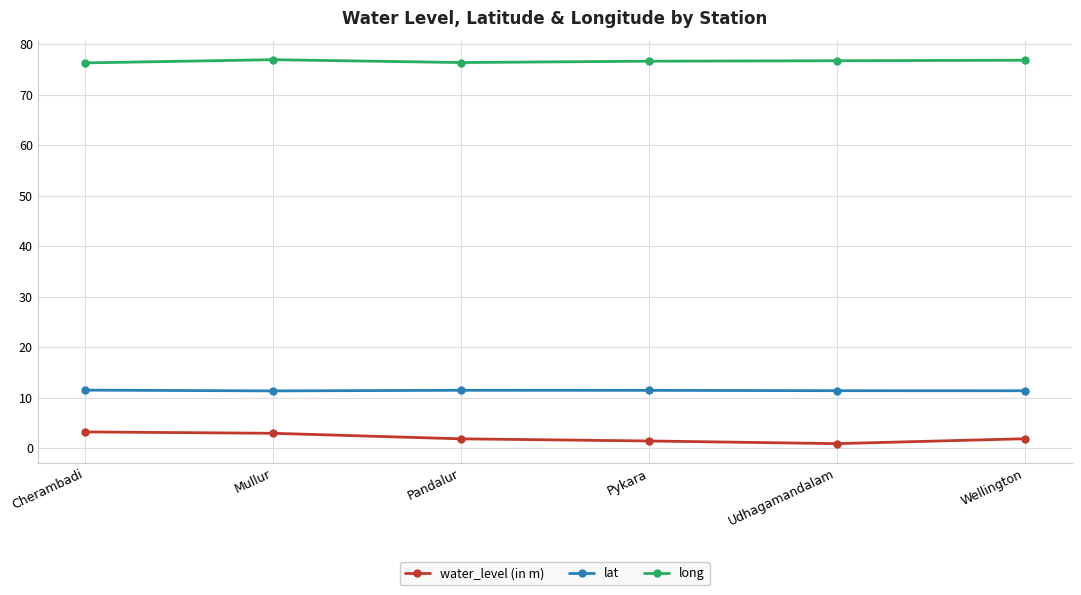

True or false: lat and long intersect in this chart.

False